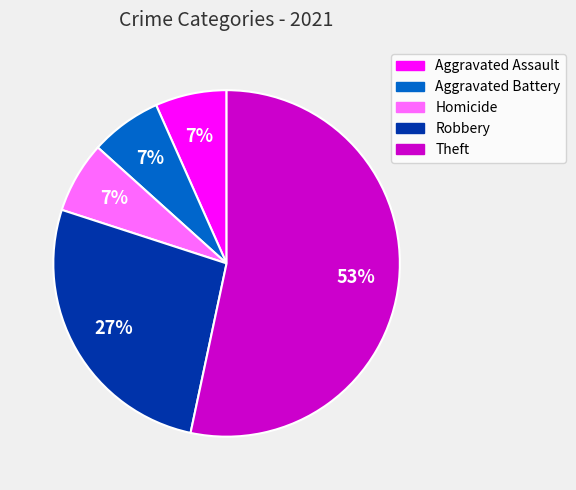

Is there any slice that represents more than half of the pie?

Yes